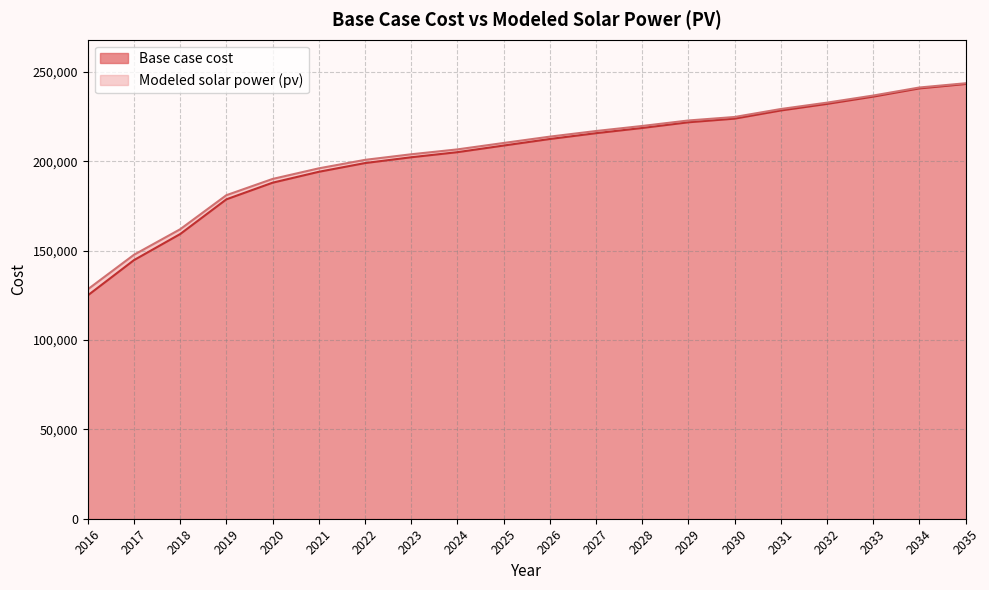

What is the greatest value displayed?

243752.8